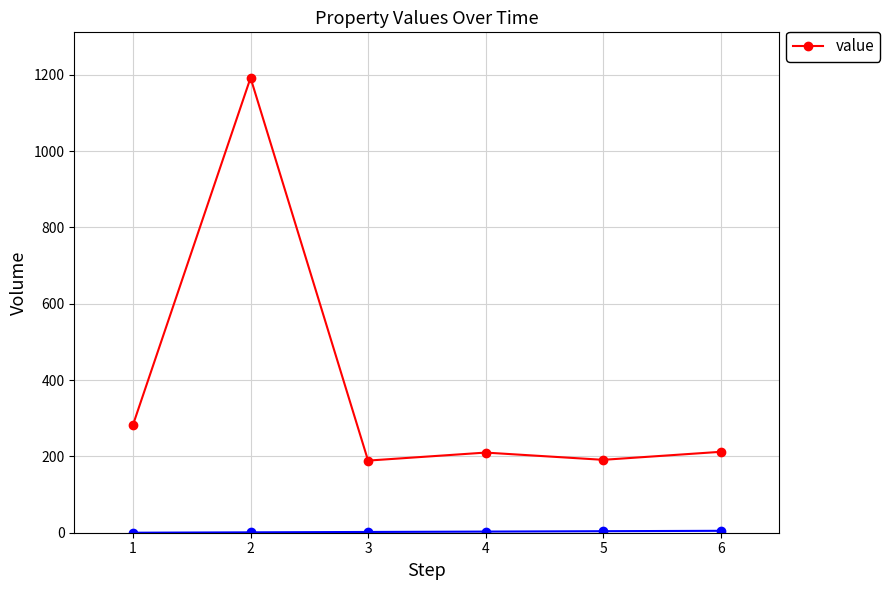

What is the minimum value for value?

189